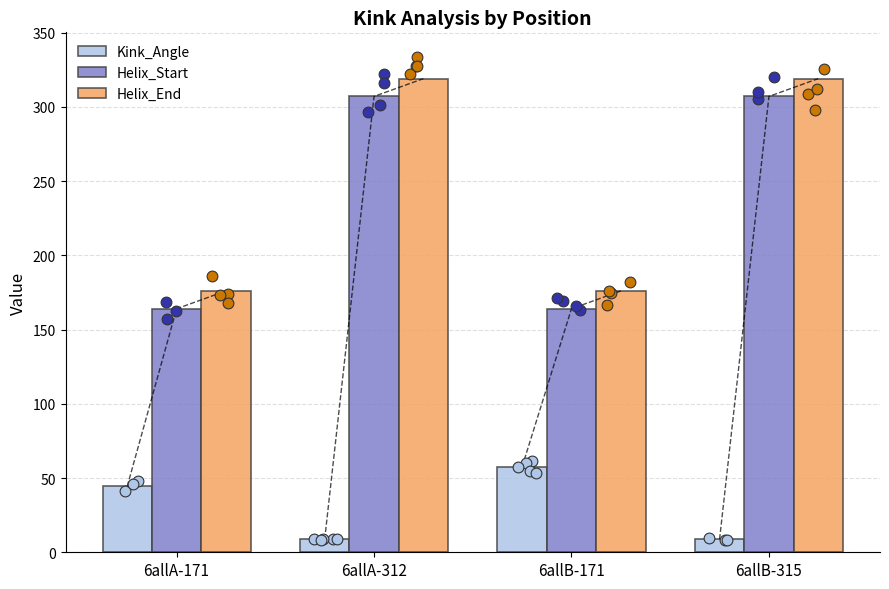

Which series has the widest spread of Y values?

Helix_Start